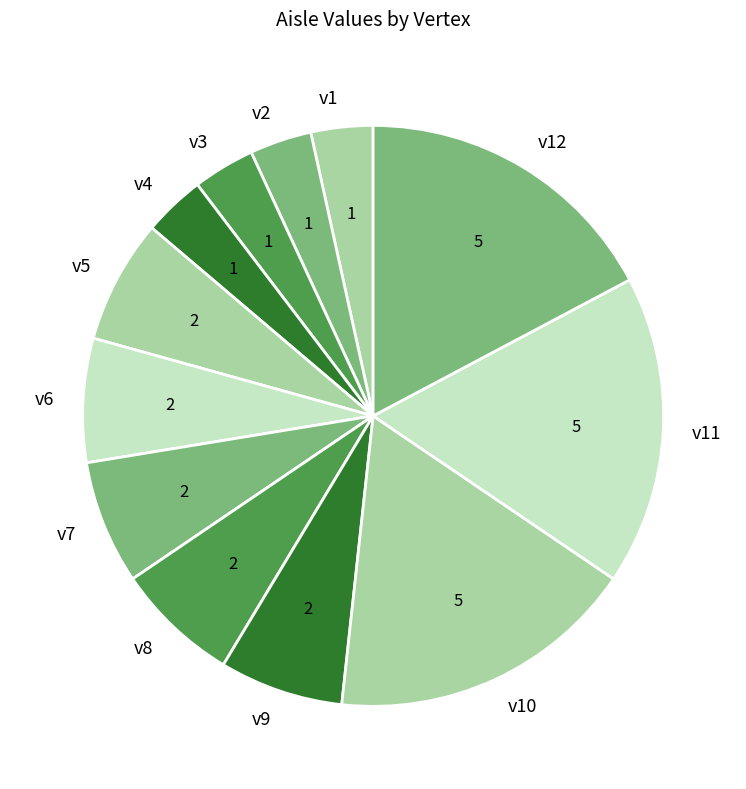

What is the ratio of the value at v1 to the value at v9?

0.5